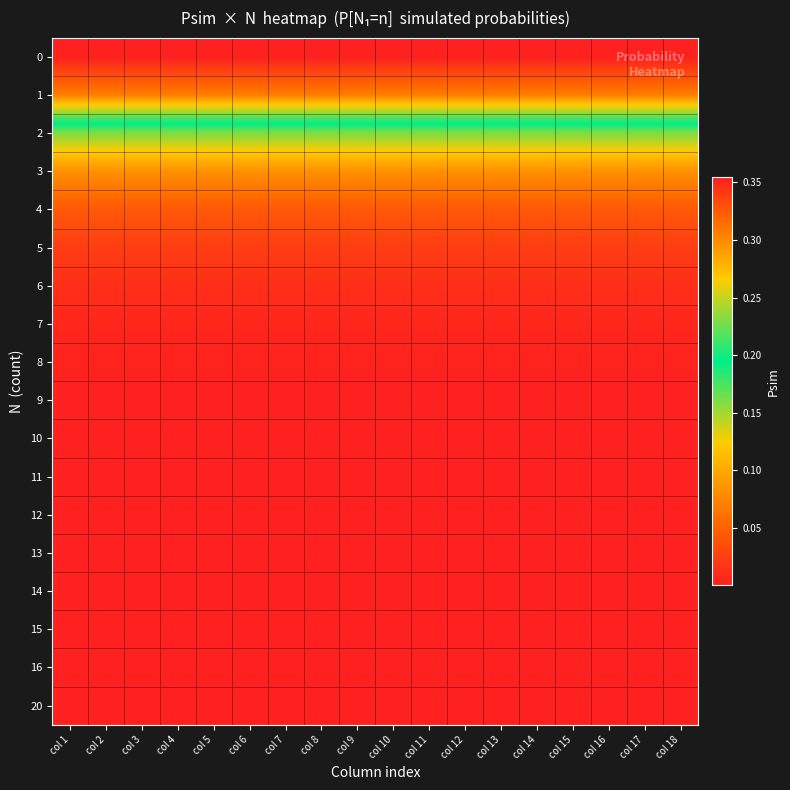

What is the total value across all series at col 17?

1.0